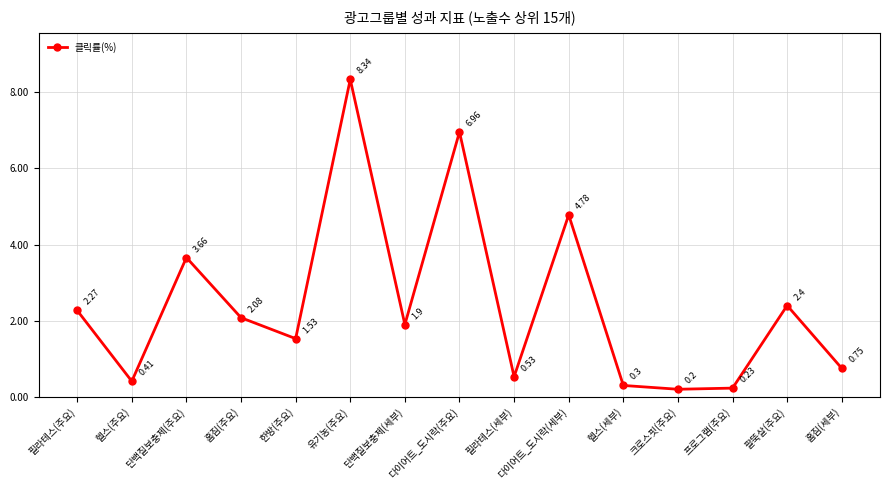

What is the difference between the values at 크로스핏(주요) and 헬스(주요)?

0.2